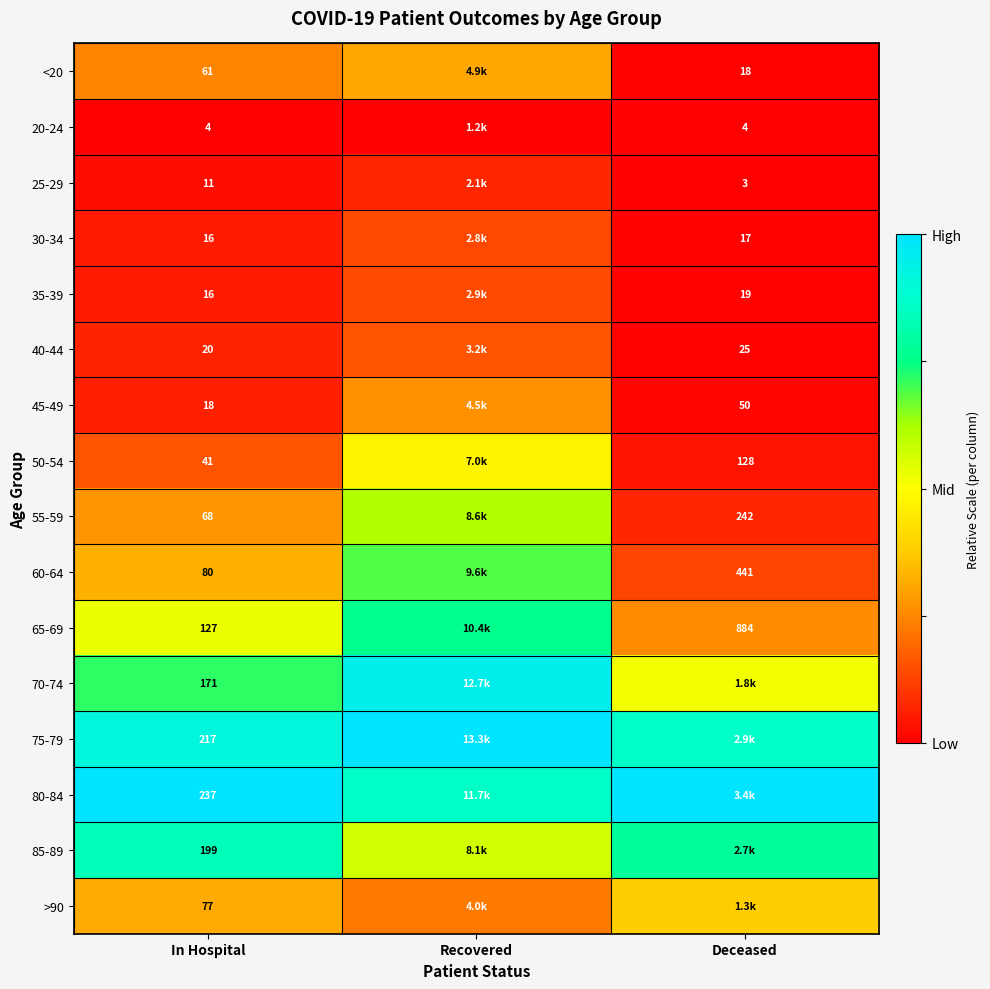

At In Hospital, list the series in order from smallest to largest.

20-24, 25-29, 30-34, 35-39, 45-49, 40-44, 50-54, <20, 55-59, >90, 60-64, 65-69, 70-74, 85-89, 75-79, 80-84